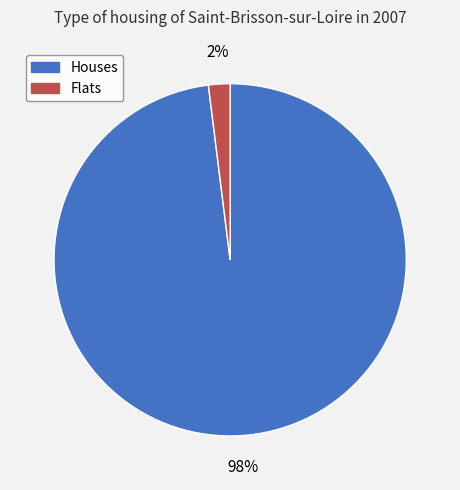

To the nearest percent, what is the average slice percentage?

50%